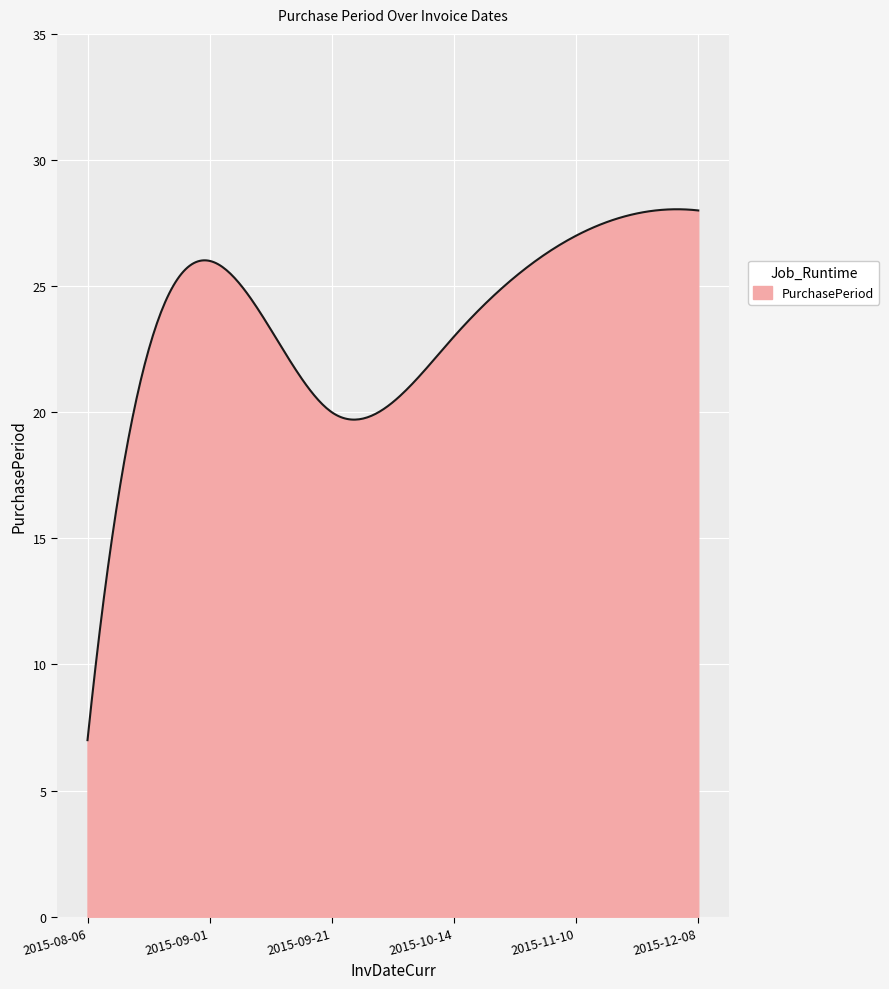

What is the smallest value displayed?

7.0